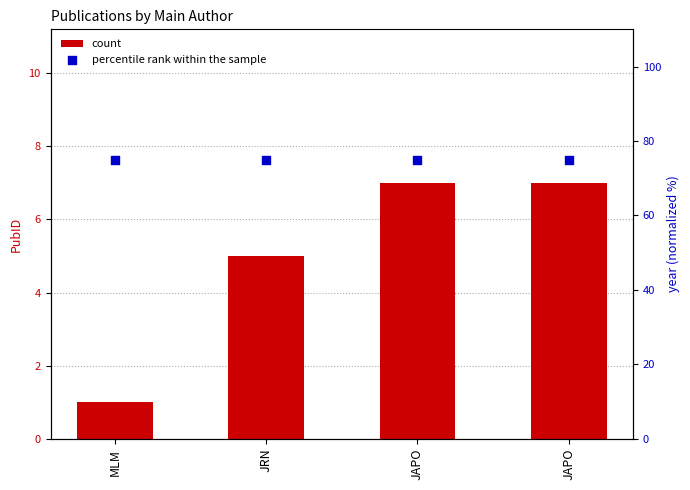

Which series has the widest spread of Y values?

count